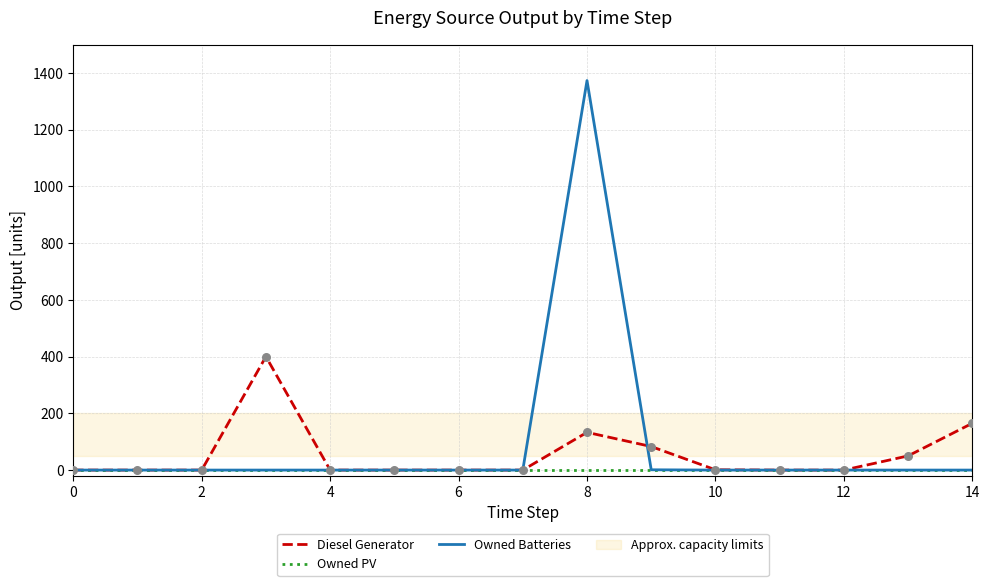

Which series has the largest Y range (max minus min)?

Owned Batteries